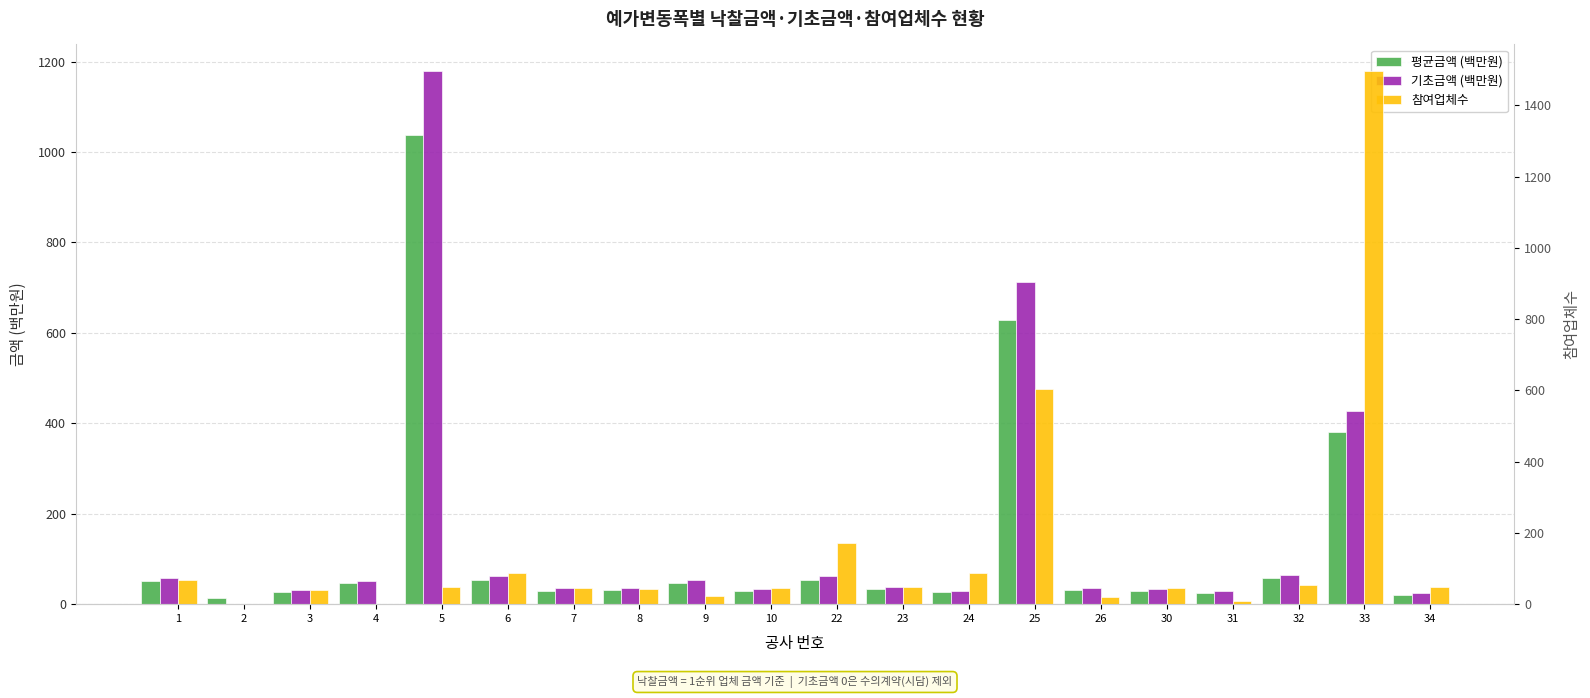

The 기초금액 (백만원) series shows 23.8 at 34. True or false?

True